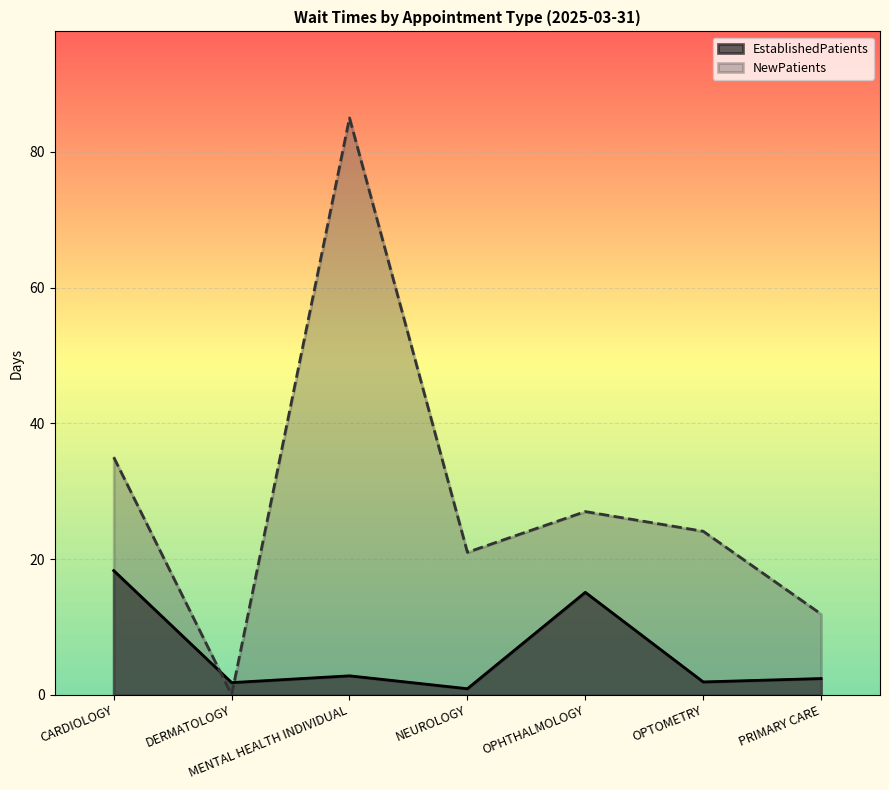

What is the difference between the second highest and minimum values in the NewPatients series?

35.0